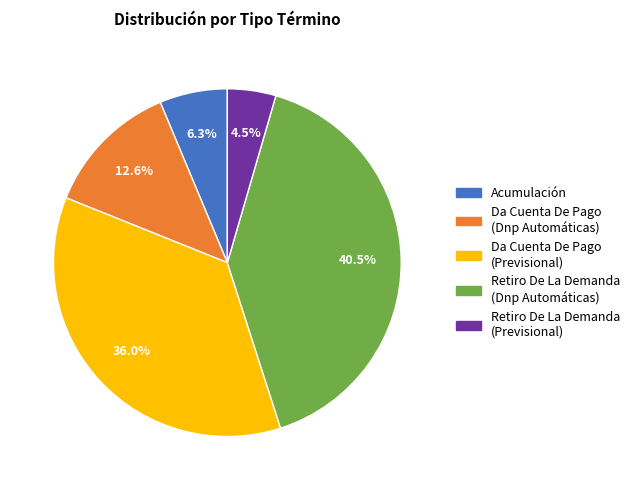

To the nearest percent, what is the average slice percentage?

20%